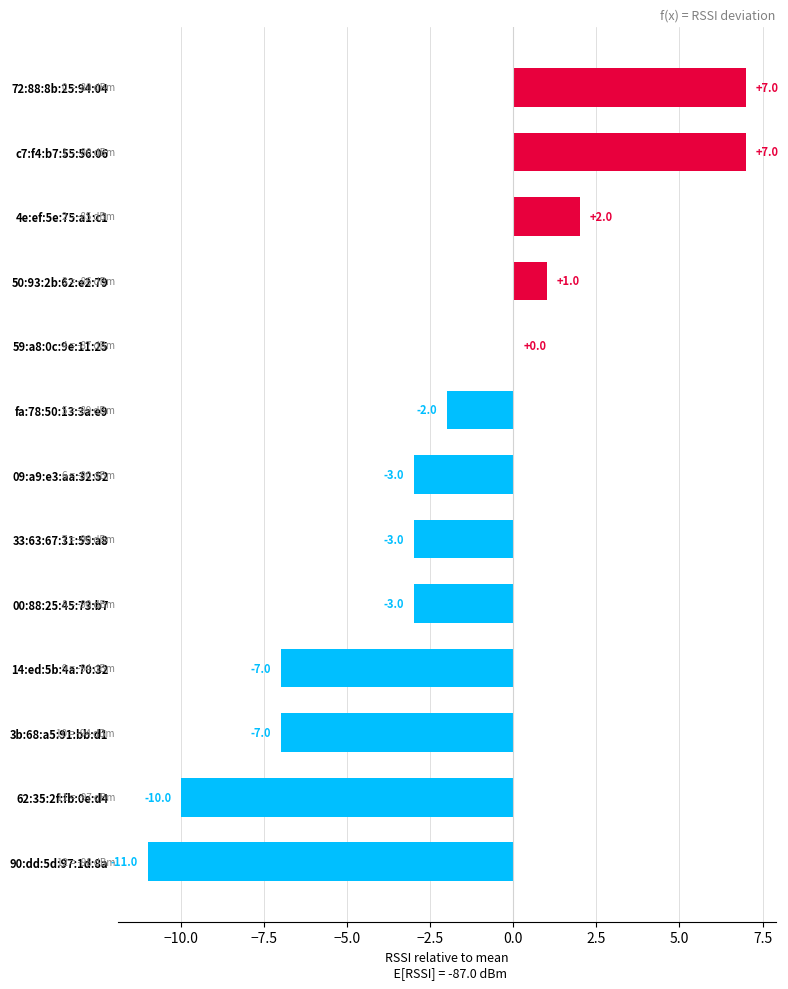

Between 4e:ef:5e:75:a1:c1 and 90:dd:5d:97:1d:8a, which is larger?

4e:ef:5e:75:a1:c1